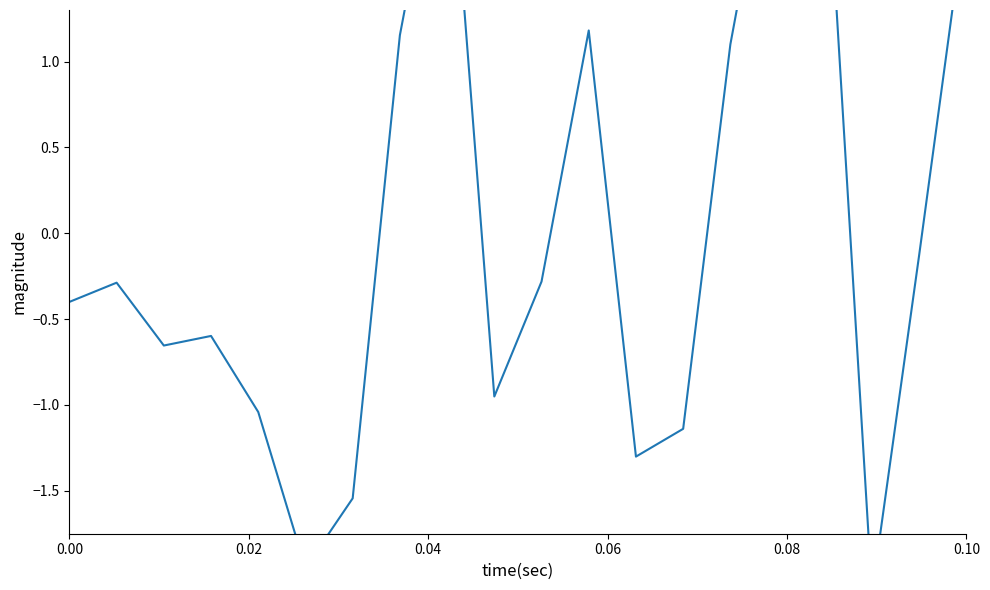

What is the value of the 8th point from the left?

1.2